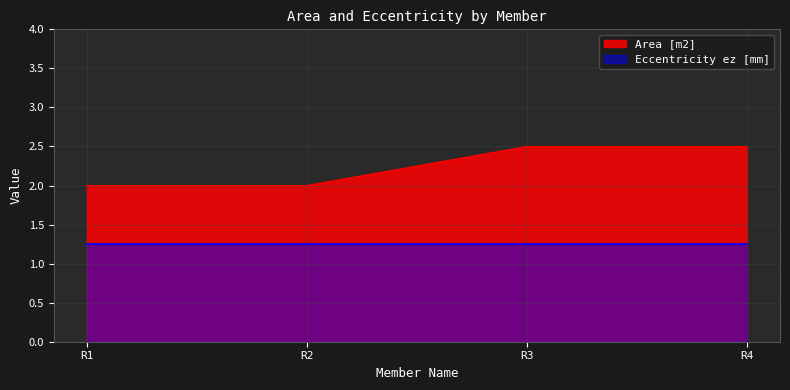

Between R3 and R2, which is larger?

R3